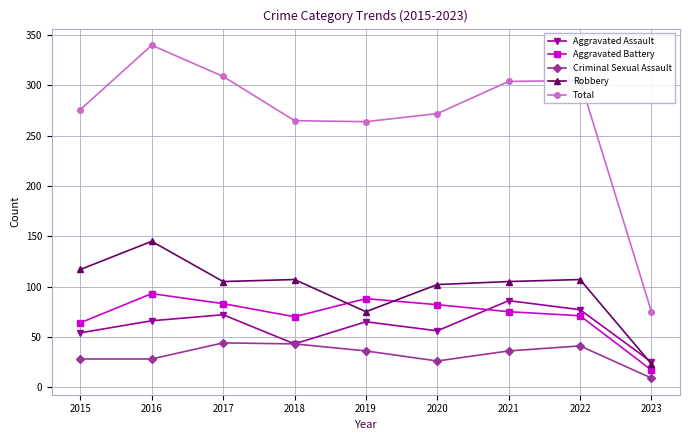

At 2016, list the series in order from largest to smallest.

Total, Robbery, Aggravated Battery, Aggravated Assault, Criminal Sexual Assault